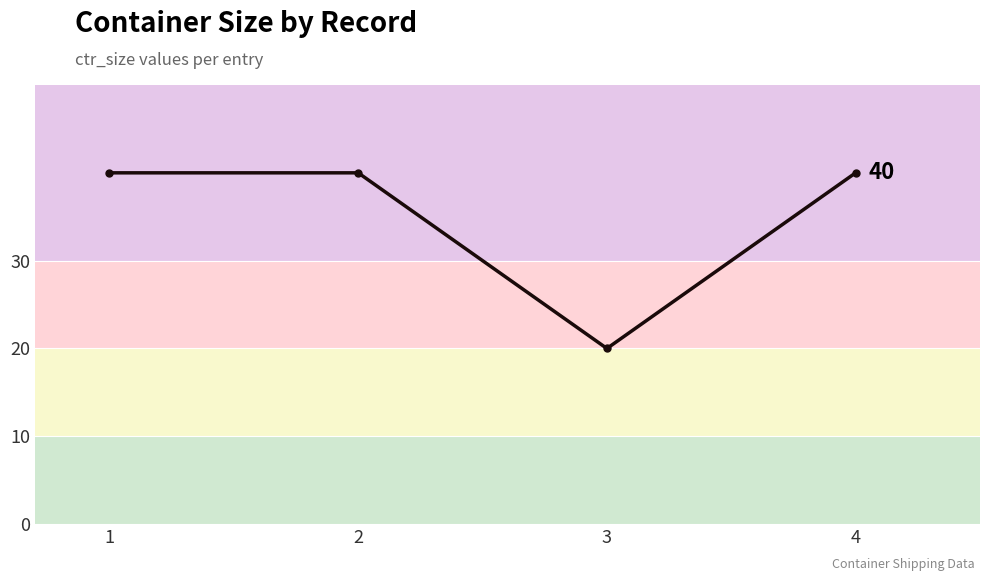

What is the average value?

35